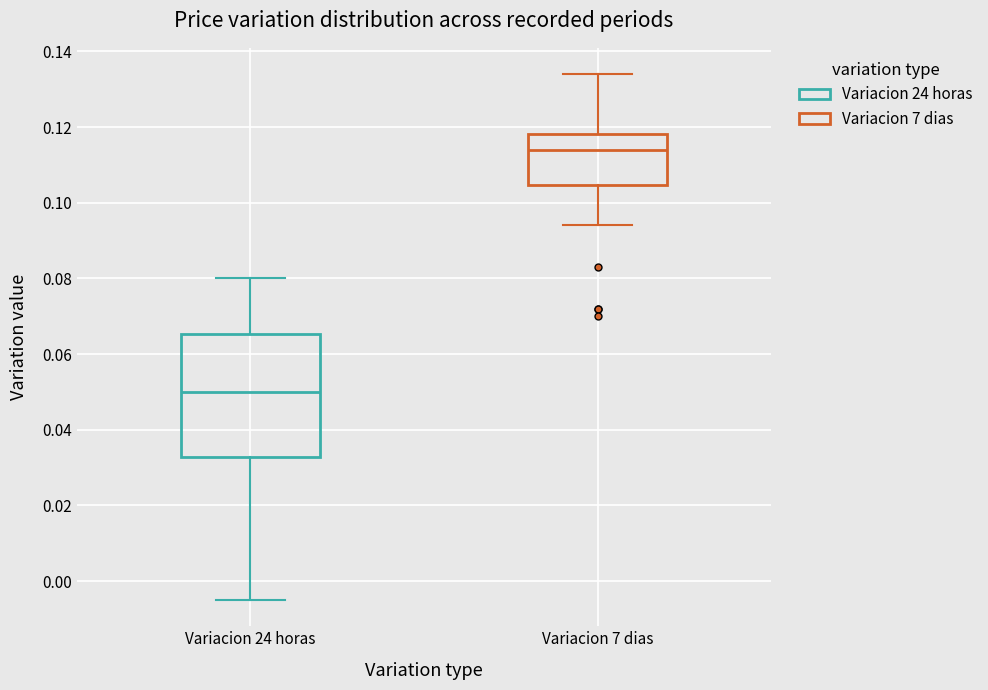

Reading left to right, read every box against the y-axis: the position of its median line, the range the box covers, and the ends of its whiskers. The values are not printed on the chart, so give them approximately, as read against the axis.

Variacion 24 horas: median 0.050, box 0.032 to 0.066, whiskers -0.004 to 0.080
Variacion 7 dias: median 0.114, box 0.104 to 0.118, whiskers 0.094 to 0.134